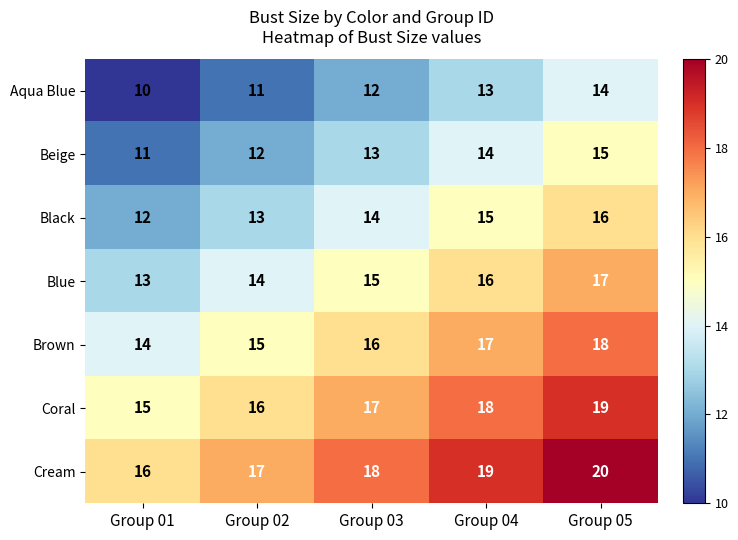

At which label is Coral closest to 17?

Group 03